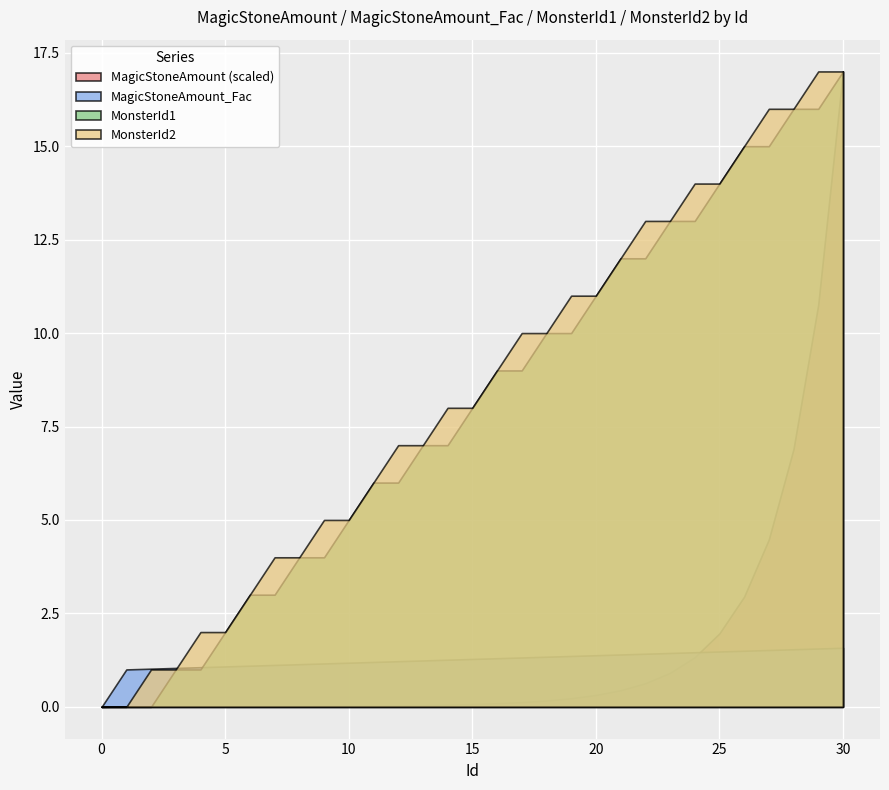

At which label does MonsterId2 first exceed 8?

16